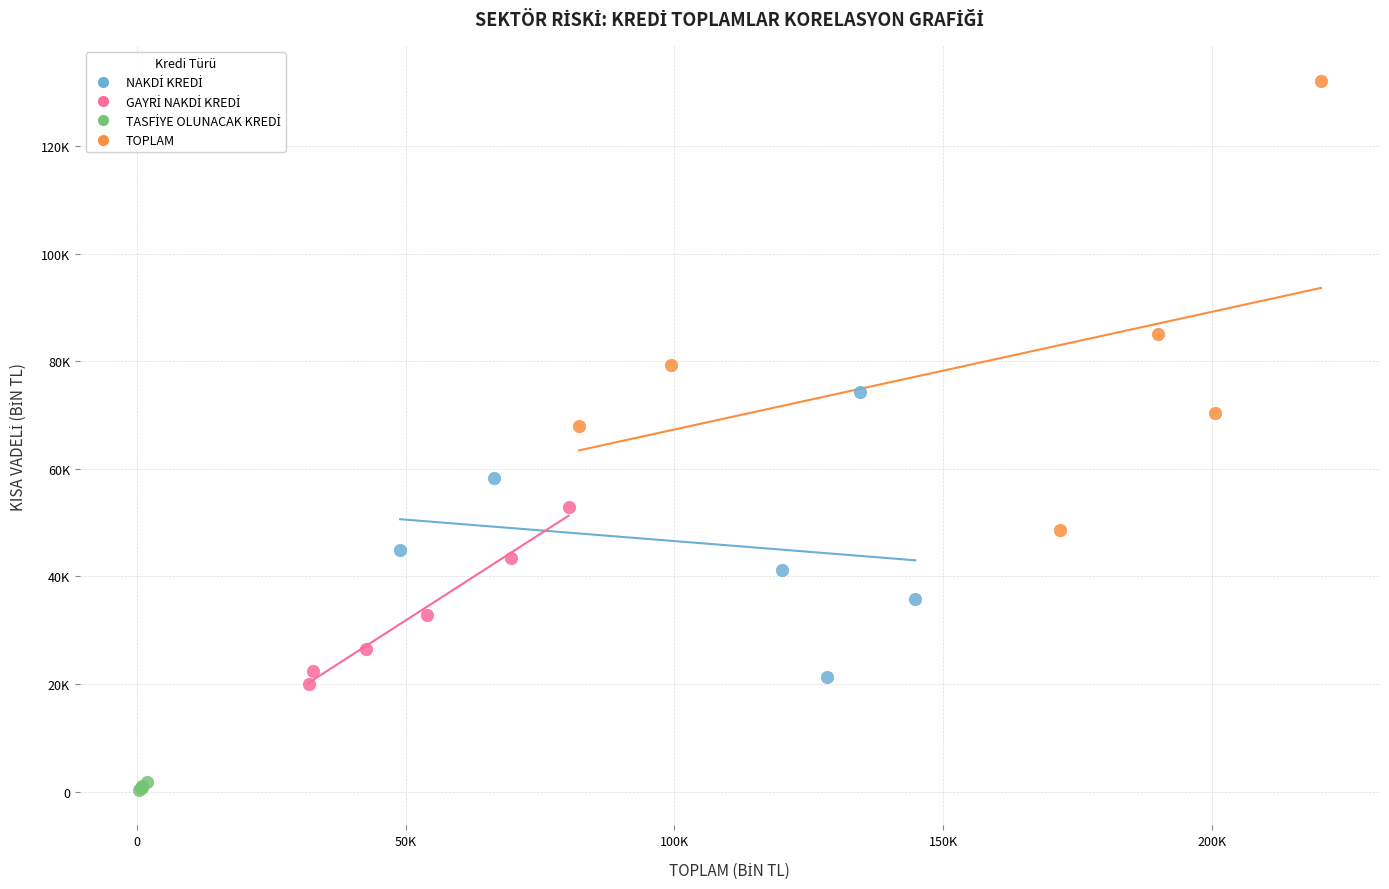

Which series has the largest Y range (max minus min)?

TOPLAM